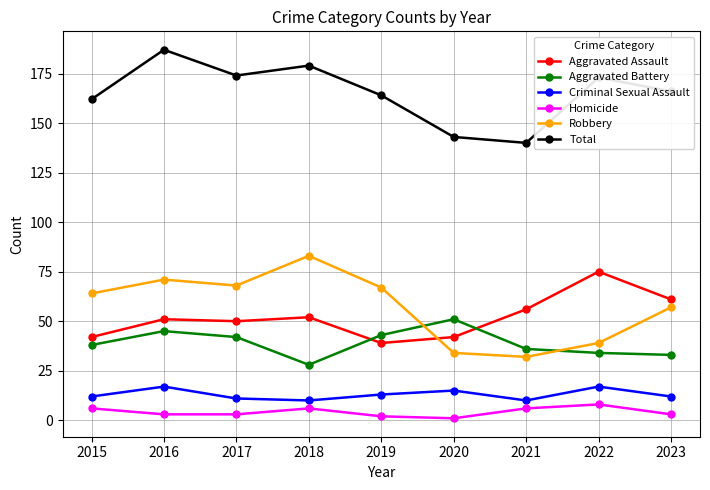

What is the value of the Homicide point at the 5th from the left?

2